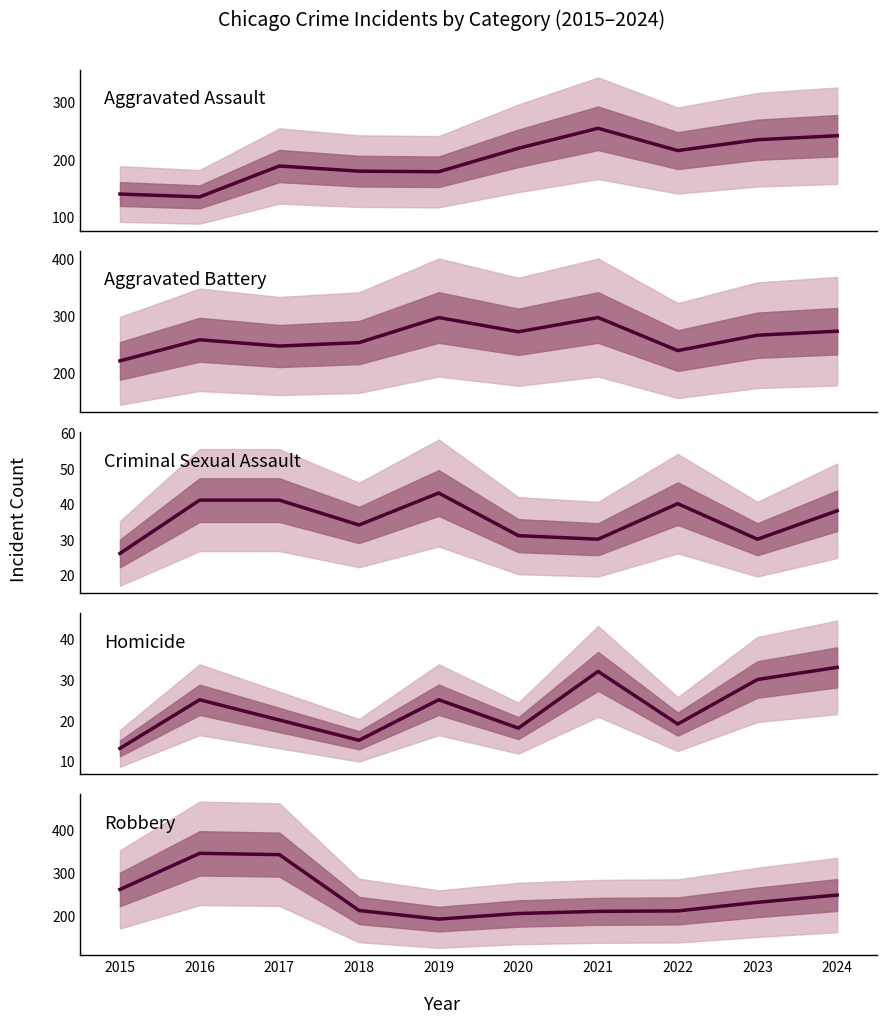

At which category does Aggravated Assault reach its first local valley?

2016